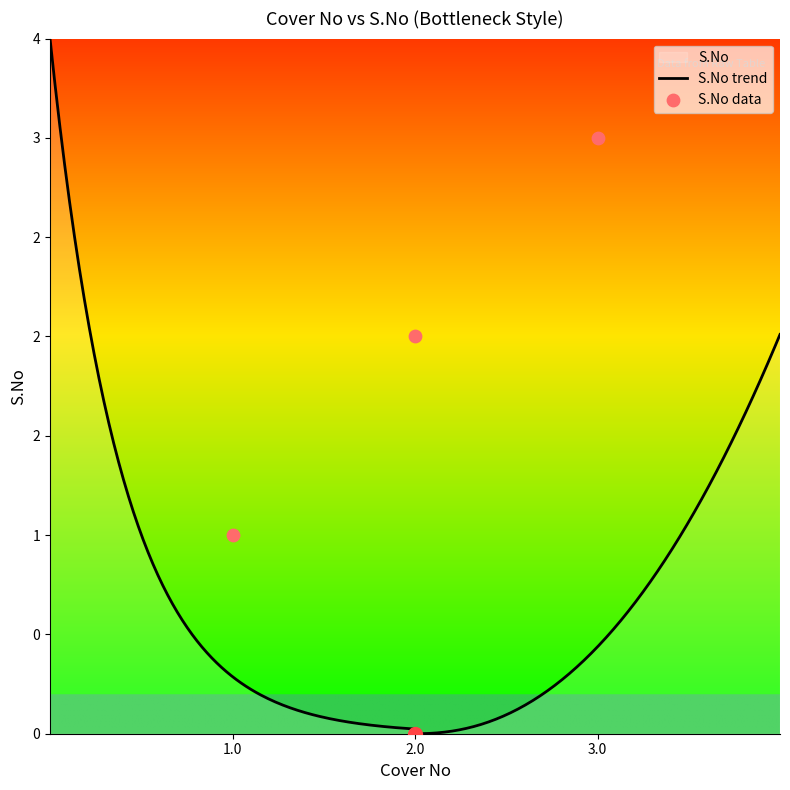

Between 1.0 and 2.0, which is larger?

2.0